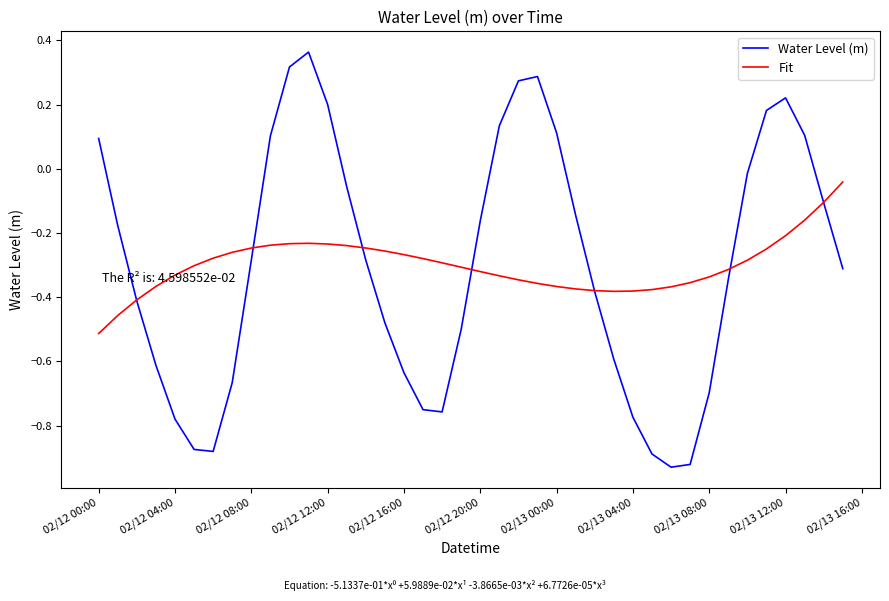

Does the chart display data point markers on the line(s)?

No